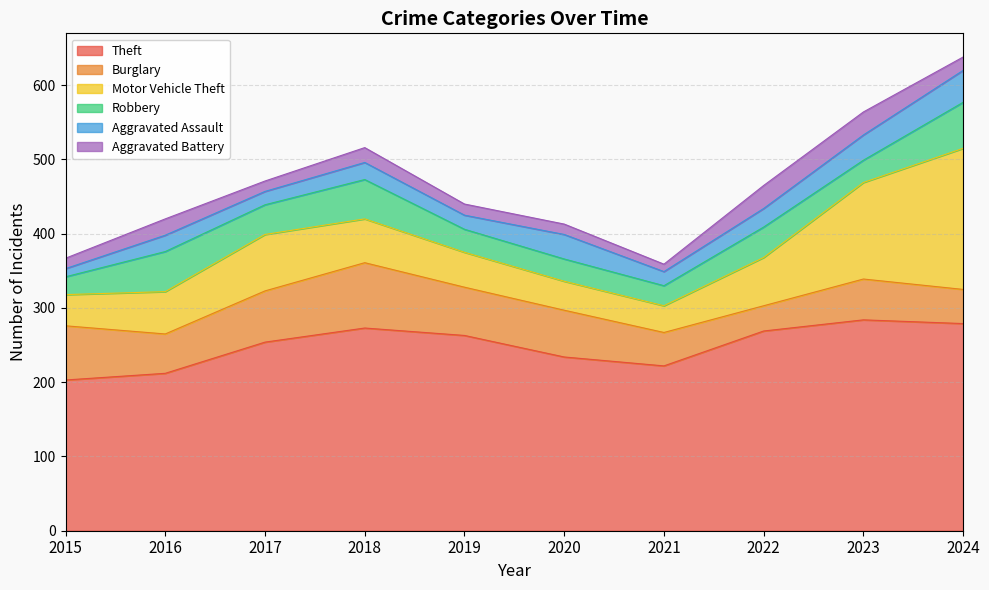

Which series has the largest total across all categories?

Theft